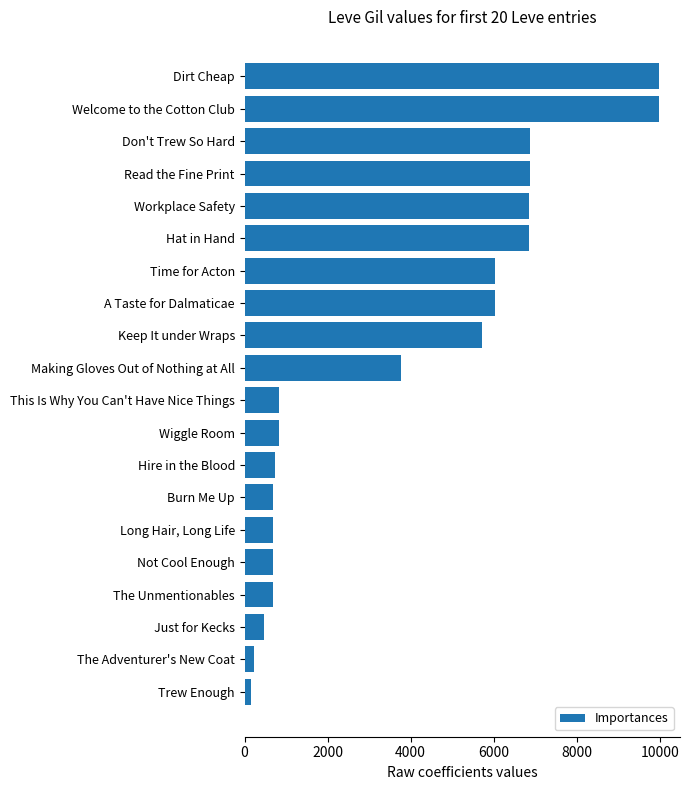

At which label is the value closest to 5075?

Keep It under Wraps